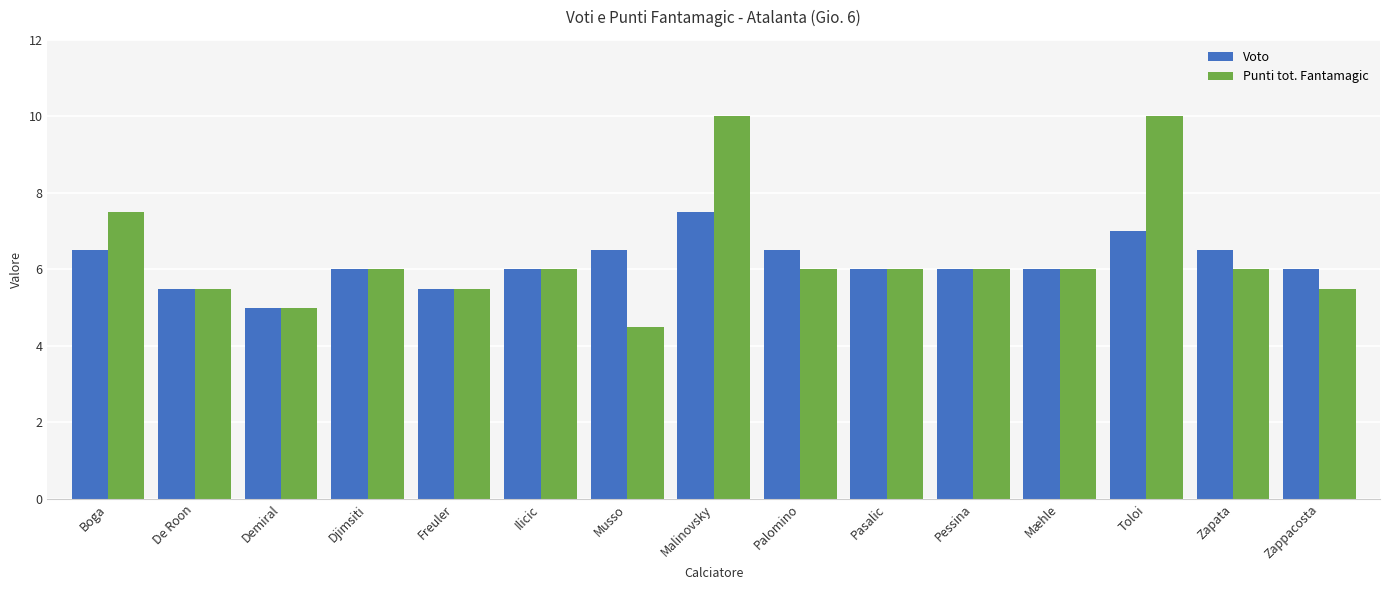

Reading left to right, extract all data points from this chart.

Voto: 6.5	5.5	5.0	6.0	5.5	6.0	6.5	7.5	6.5	6.0	6.0	6.0	7.0	6.5	6.0
Punti tot. Fantamagic: 7.5	5.5	5.0	6.0	5.5	6.0	4.5	10.0	6.0	6.0	6.0	6.0	10.0	6.0	5.5